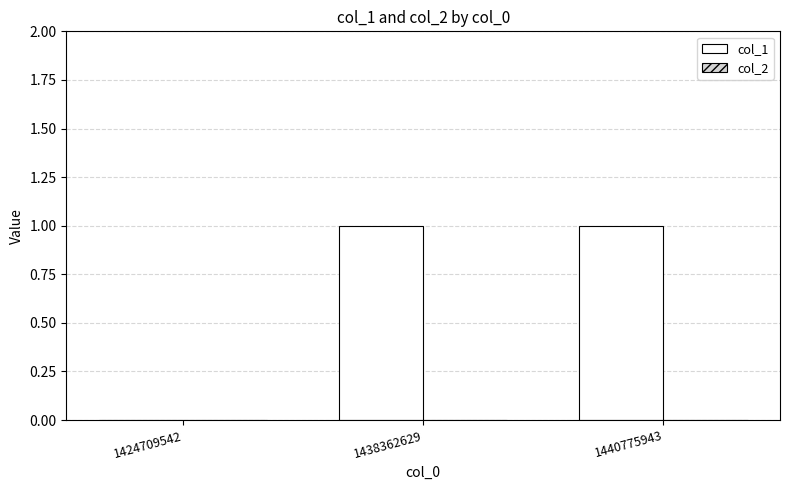

What is the change in value from 1424709542 to 1438362629?

+1